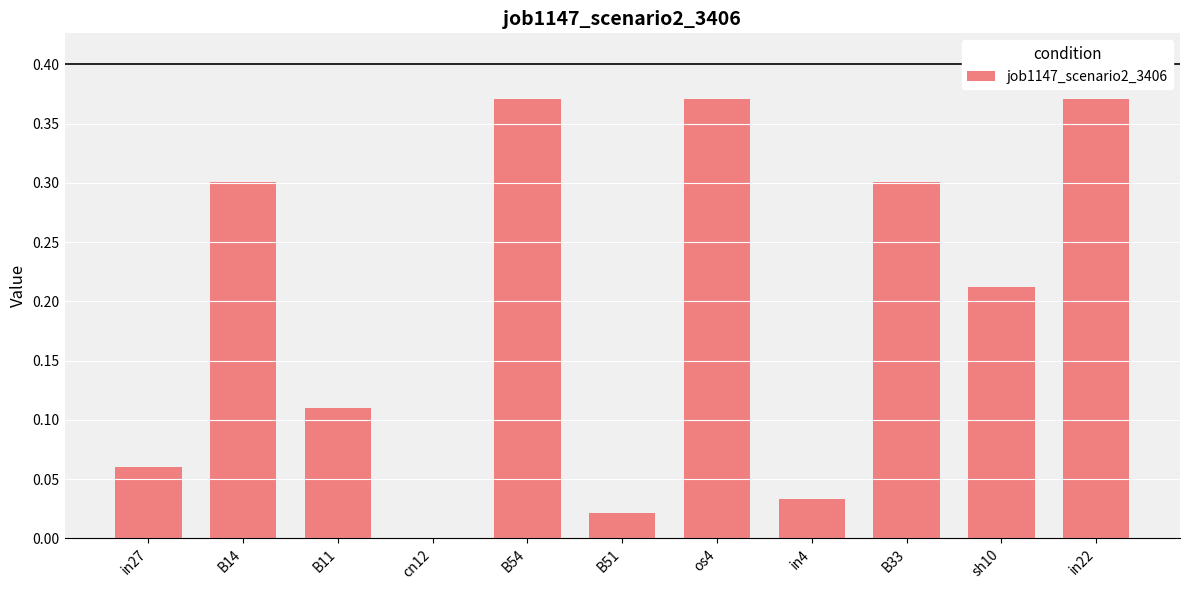

Is it true that the value at B14 is 0.3?

True